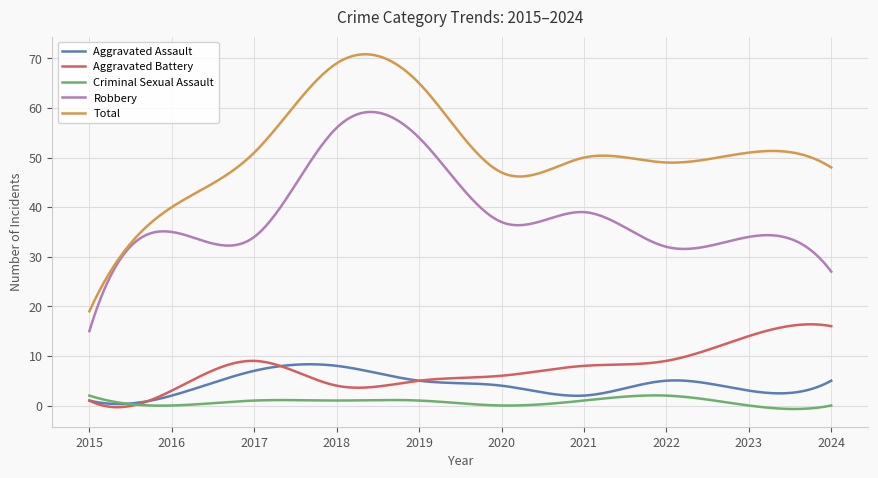

Rank the series by their maximum value, from highest to lowest.

Total, Robbery, Aggravated Battery, Aggravated Assault, Criminal Sexual Assault